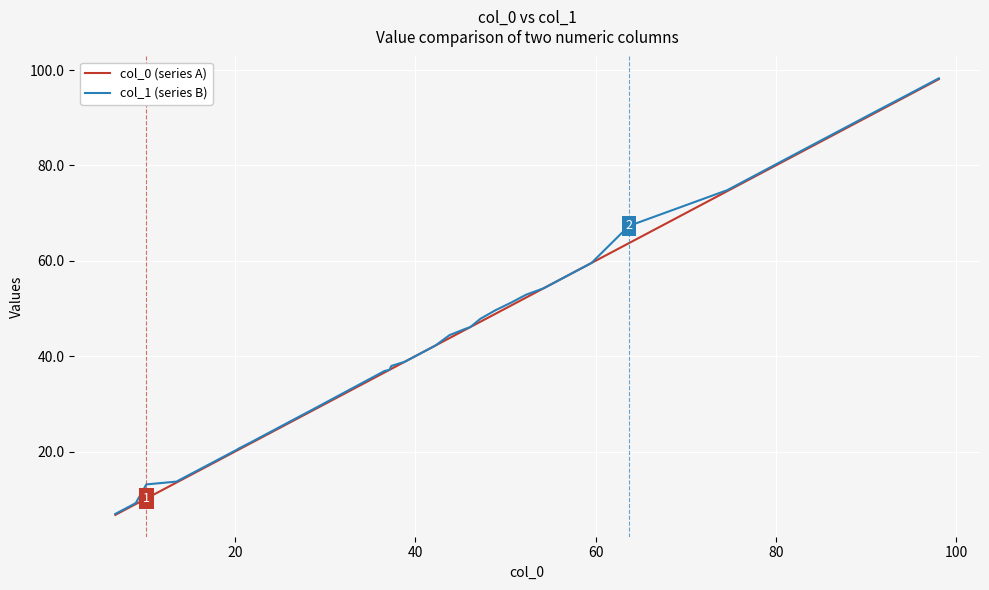

What is the lowest value of the col_0 (series A) series?

6.7